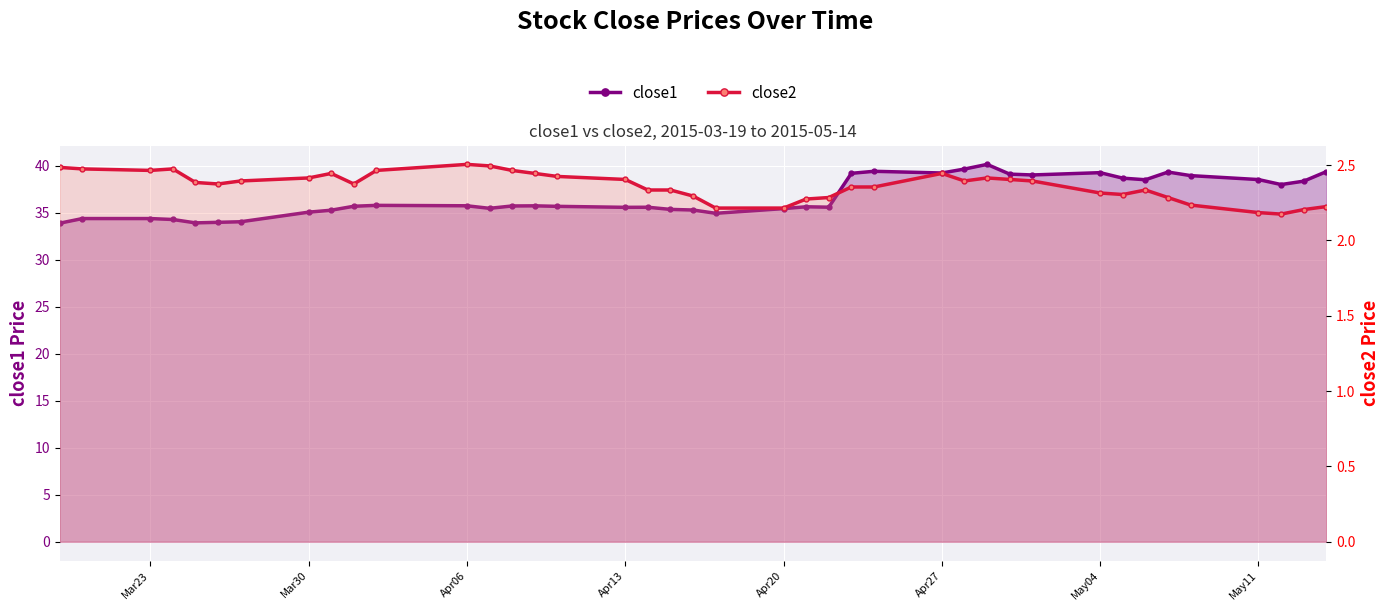

True or false: close1 and close2 cross at least once.

False